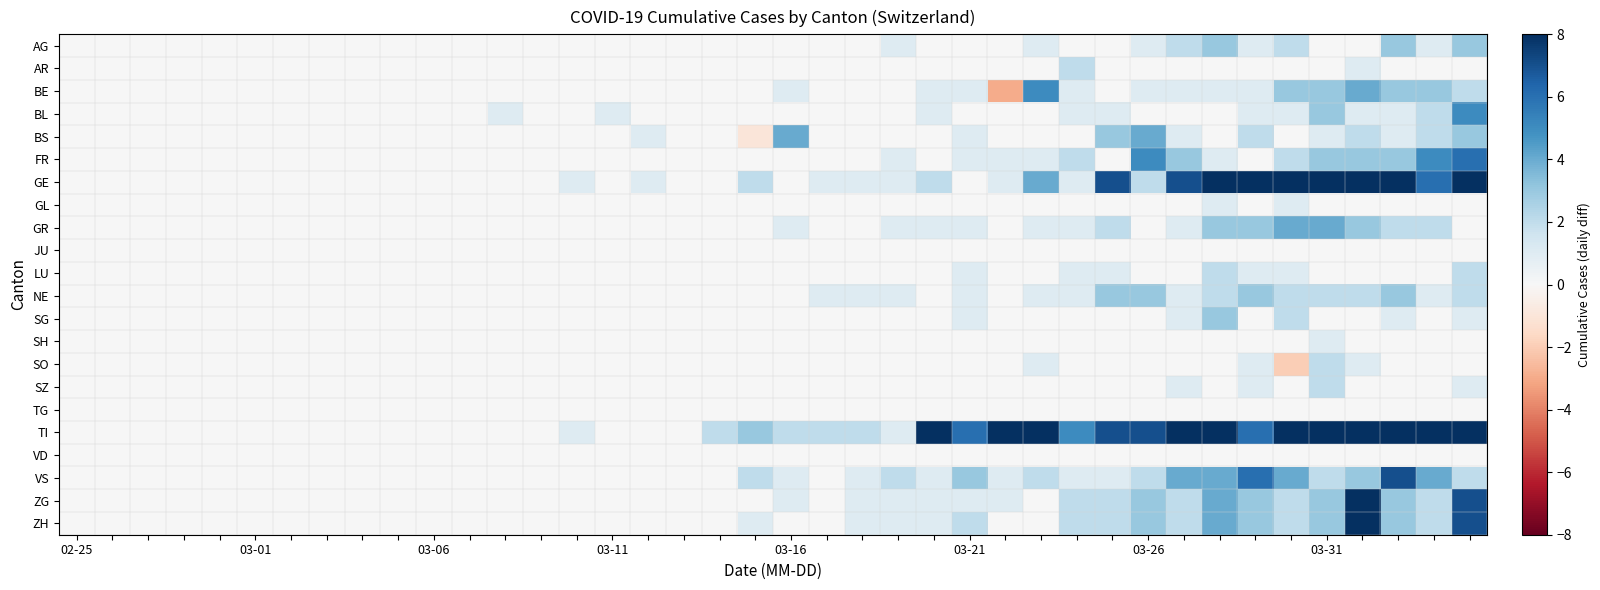

Which series has the largest total across all categories?

TI